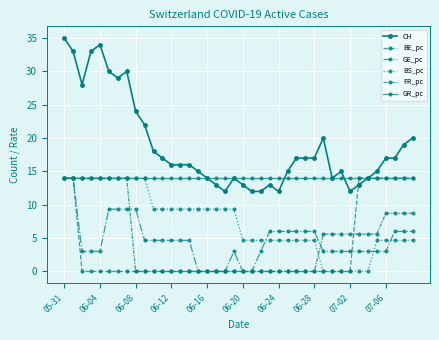

What is the greatest value displayed?

35.0